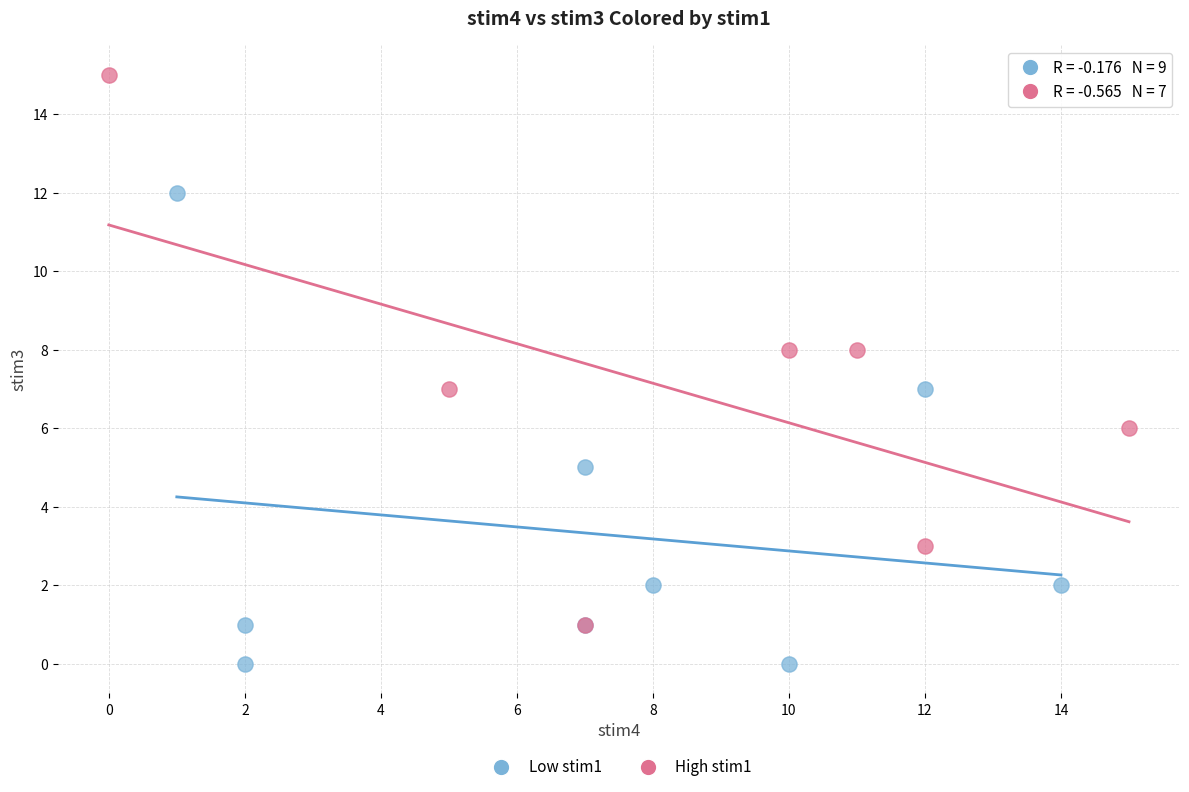

Which series has the largest Y range (max minus min)?

High stim1